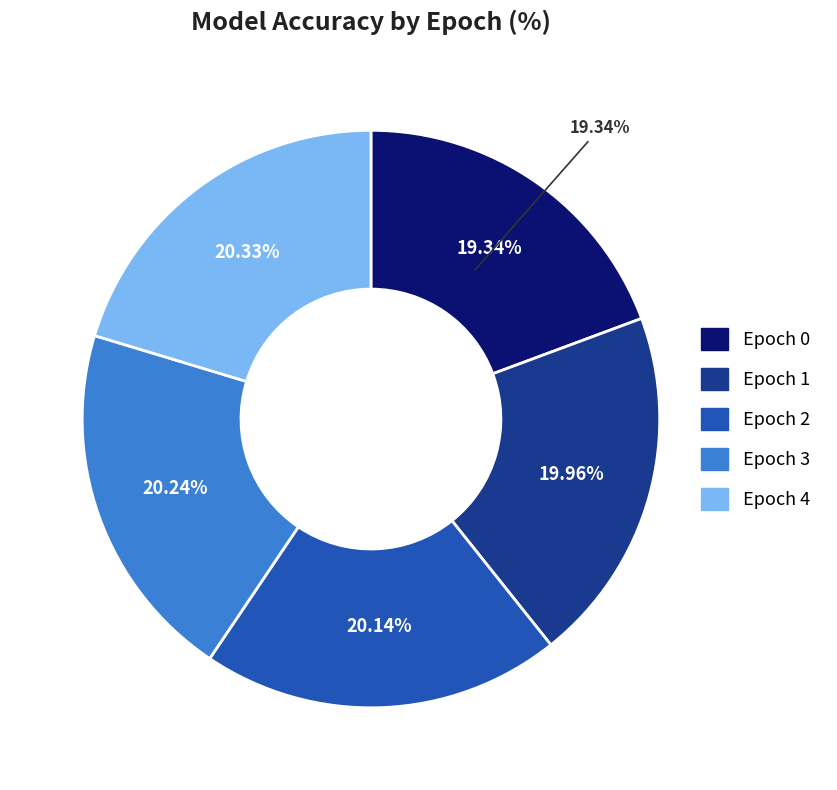

What percentage is NOT represented by 4?

79.7%